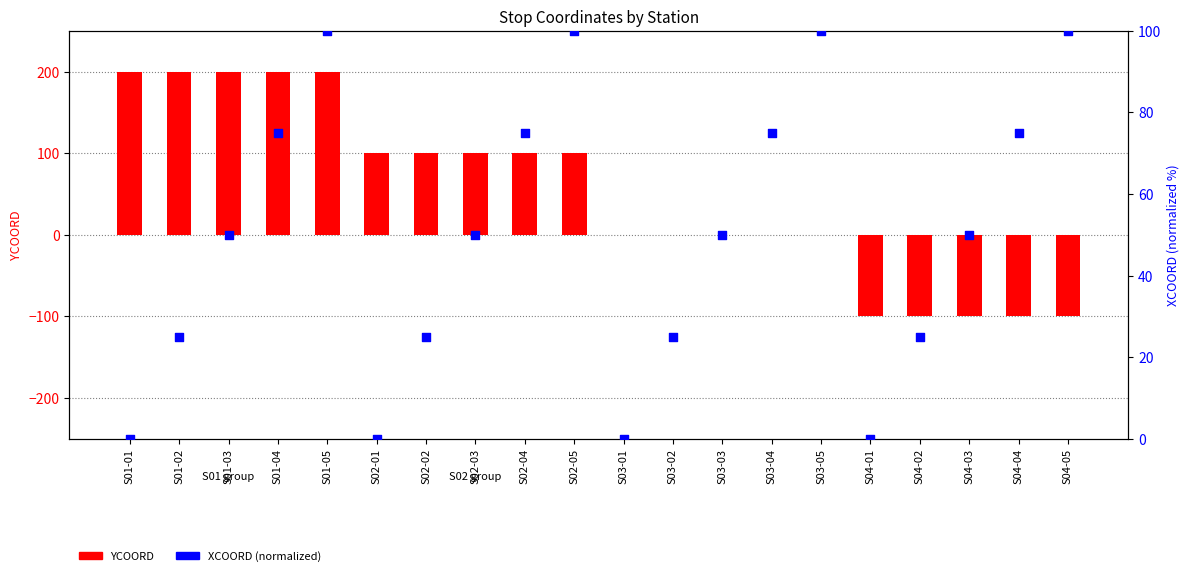

Is the value of YCOORD at S01-05 greater than the value of XCOORD (normalized) at S04-03?

Yes